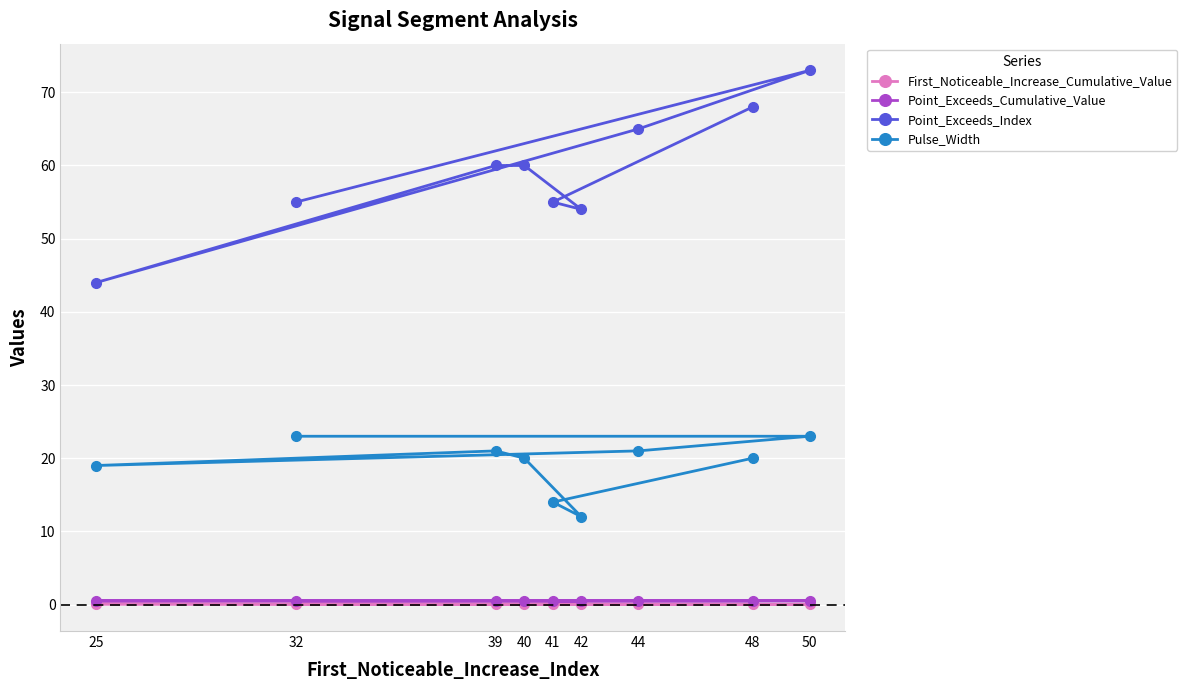

Reading left to right, list all the values displayed in this chart.

First_Noticeable_Increase_Cumulative_Value: 32=0.1	50=0.0	44=0.1	25=0.1	39=0.0	40=0.1	42=0.1	41=0.0	48=0.0
Point_Exceeds_Cumulative_Value: 32=0.5	50=0.5	44=0.5	25=0.5	39=0.5	40=0.5	42=0.5	41=0.5	48=0.5
Point_Exceeds_Index: 32=55.0	50=73.0	44=65.0	25=44.0	39=60.0	40=60.0	42=54.0	41=55.0	48=68.0
Pulse_Width: 32=23.0	50=23.0	44=21.0	25=19.0	39=21.0	40=20.0	42=12.0	41=14.0	48=20.0